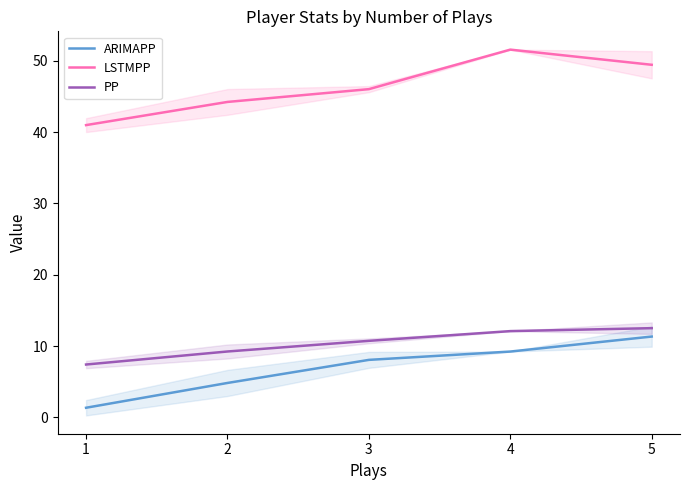

What is the greatest value displayed?

51.6